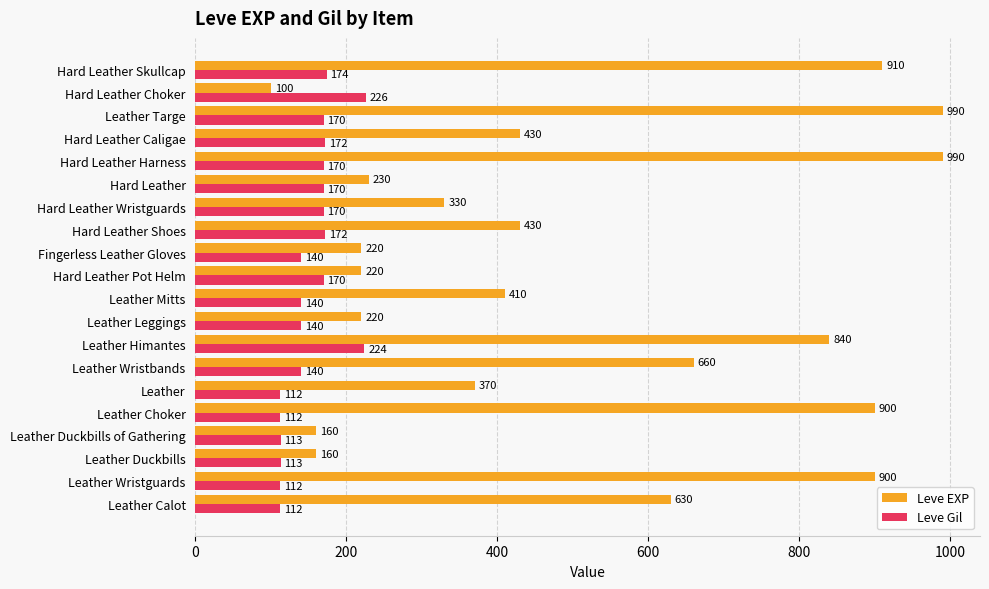

Read the Leve Gil value at Hard Leather Pot Helm.

170